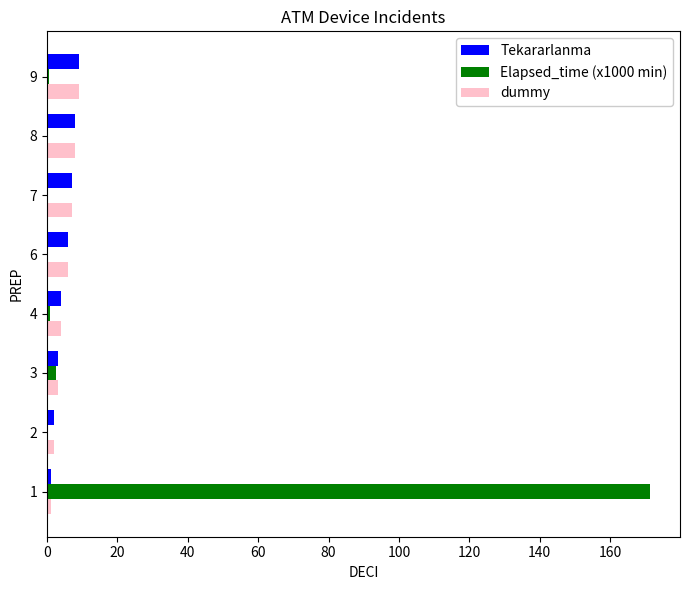

How many categories are shown in the chart?

8